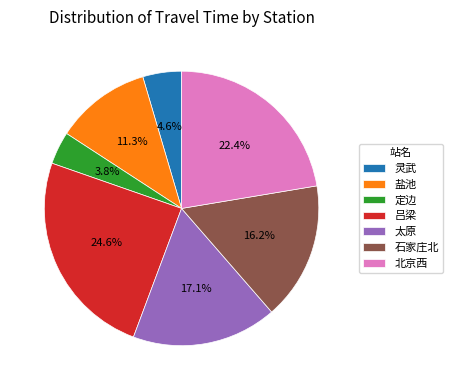

What percentage is the 盐池 slice, to the nearest percent?

11%